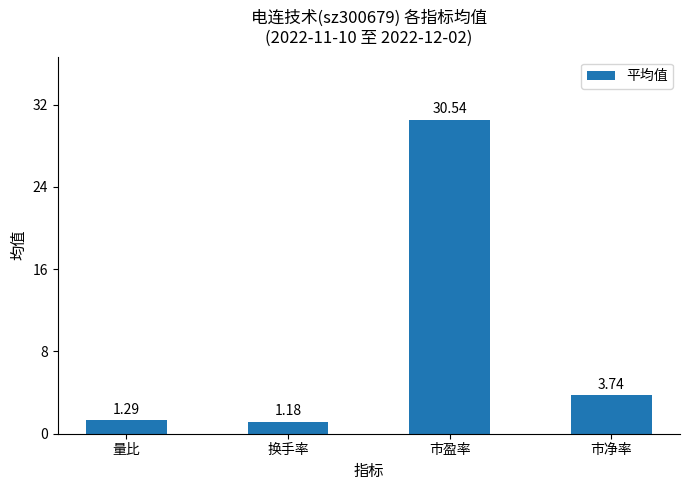

Rank the categories by value from highest to lowest.

市盈率, 市净率, 量比, 换手率